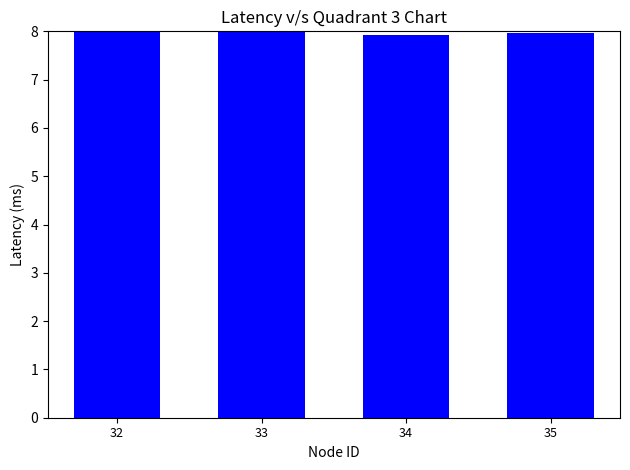

Are the bars horizontal?

No